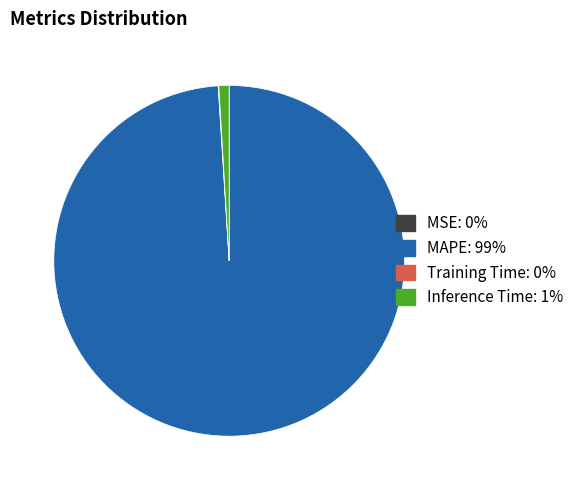

Which category has the biggest portion of the pie?

MAPE